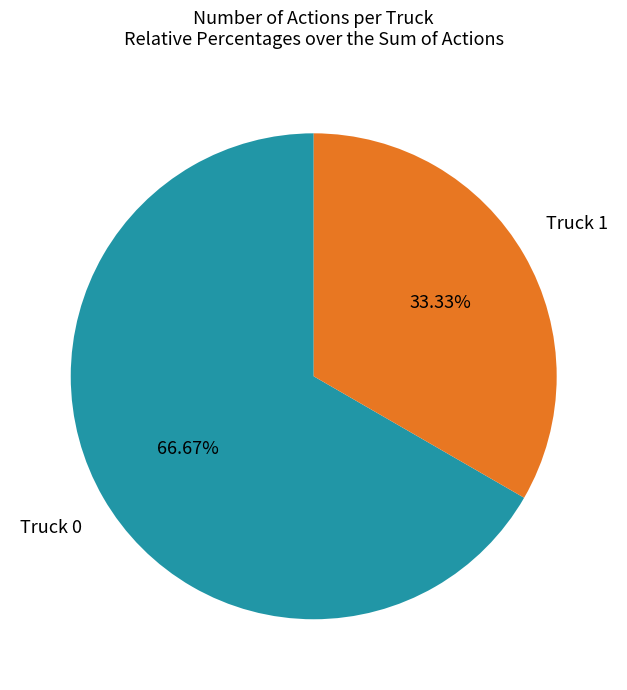

Which has a higher value, Truck 0 or Truck 1?

Truck 0